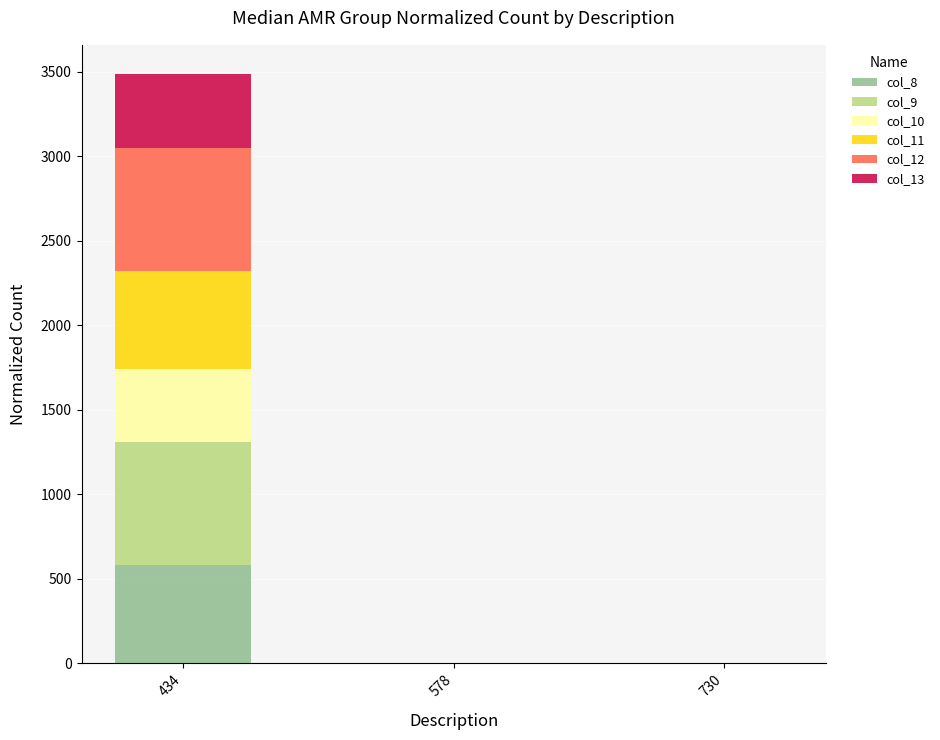

True or false: col_8 has a value of 0 at 730.

True